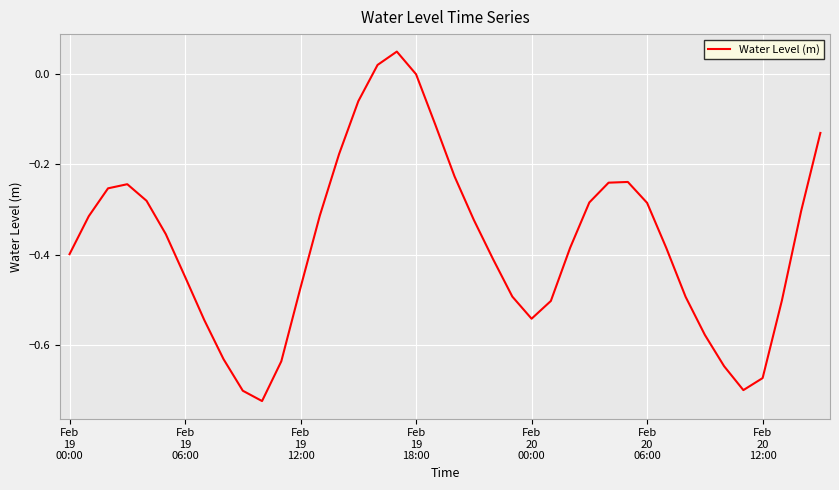

What is the difference between the maximum and minimum values?

0.8